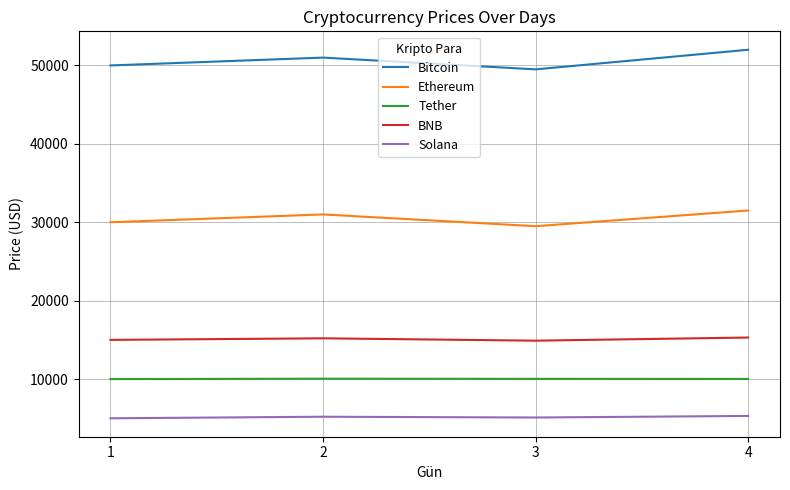

True or false: Solana and BNB cross at least once.

False